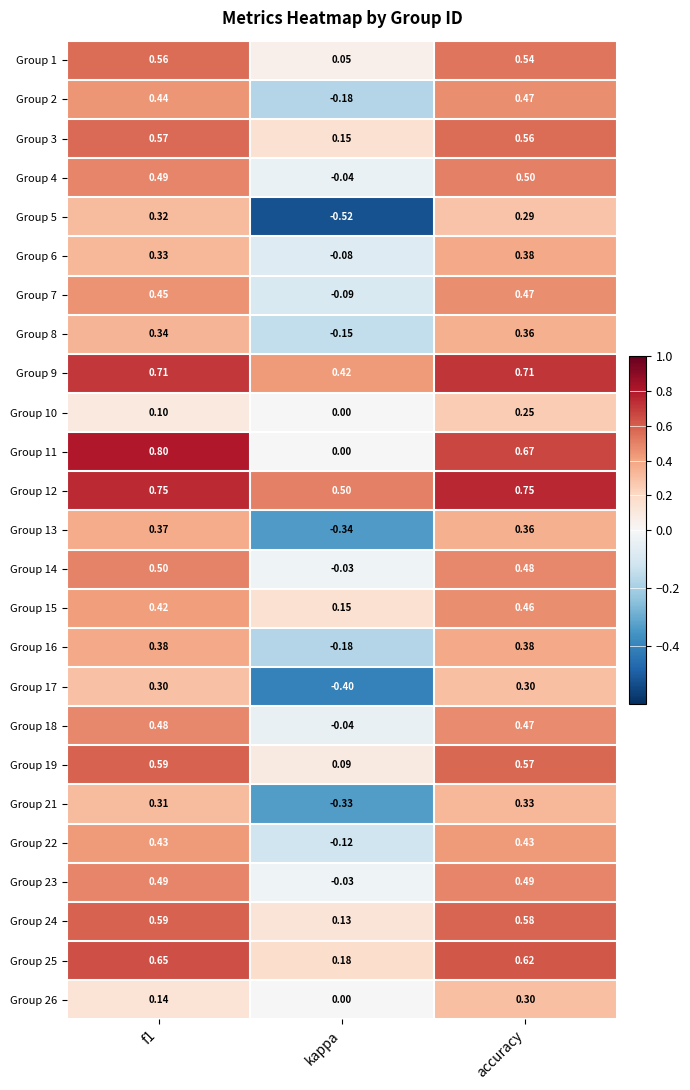

At which label is Group 7 closest to 0?

kappa